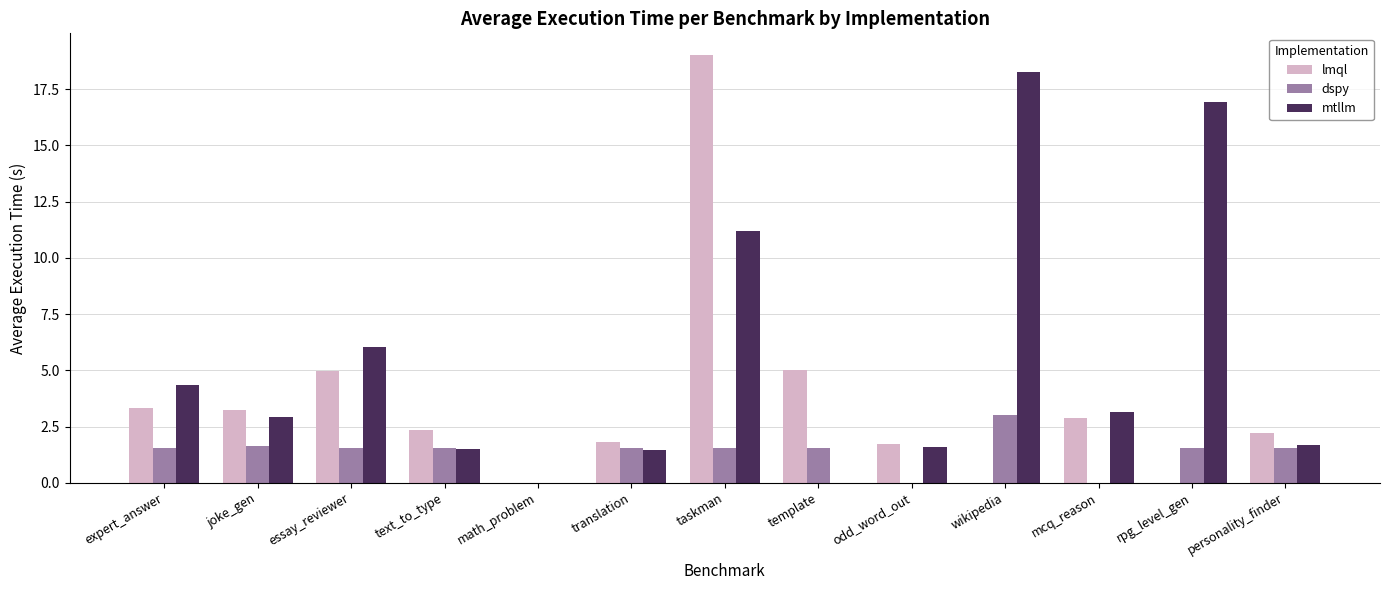

What is the maximum value shown in the chart?

19.0